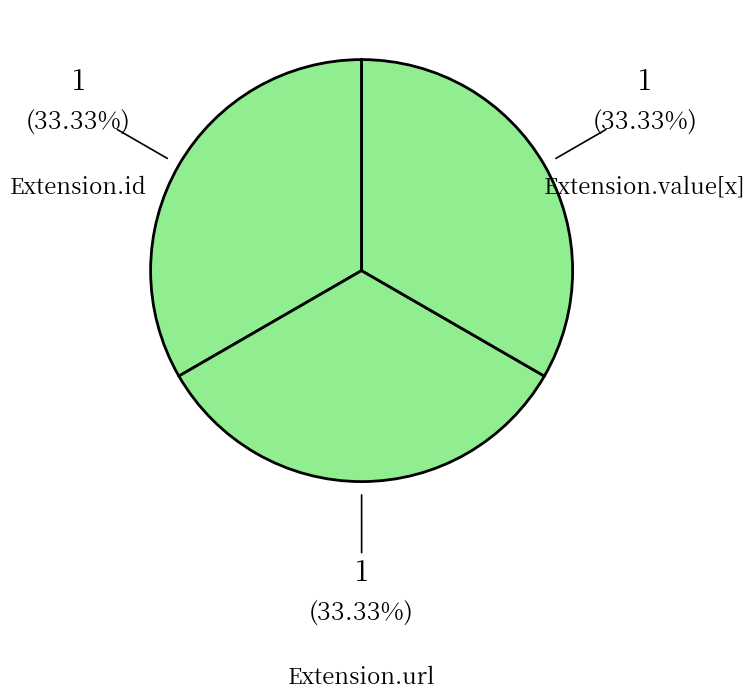

Count the number of slices in the pie.

3